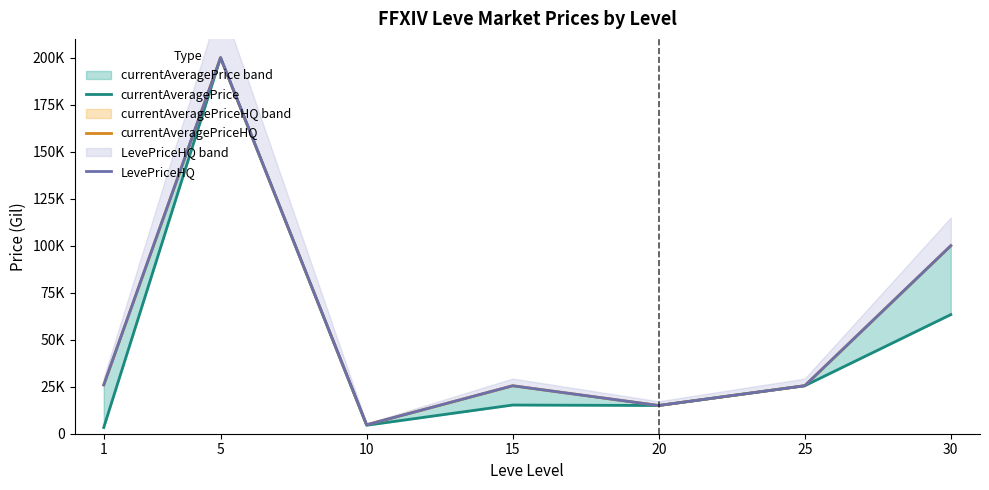

How many values in the currentAveragePriceHQ series are below 25521?

3